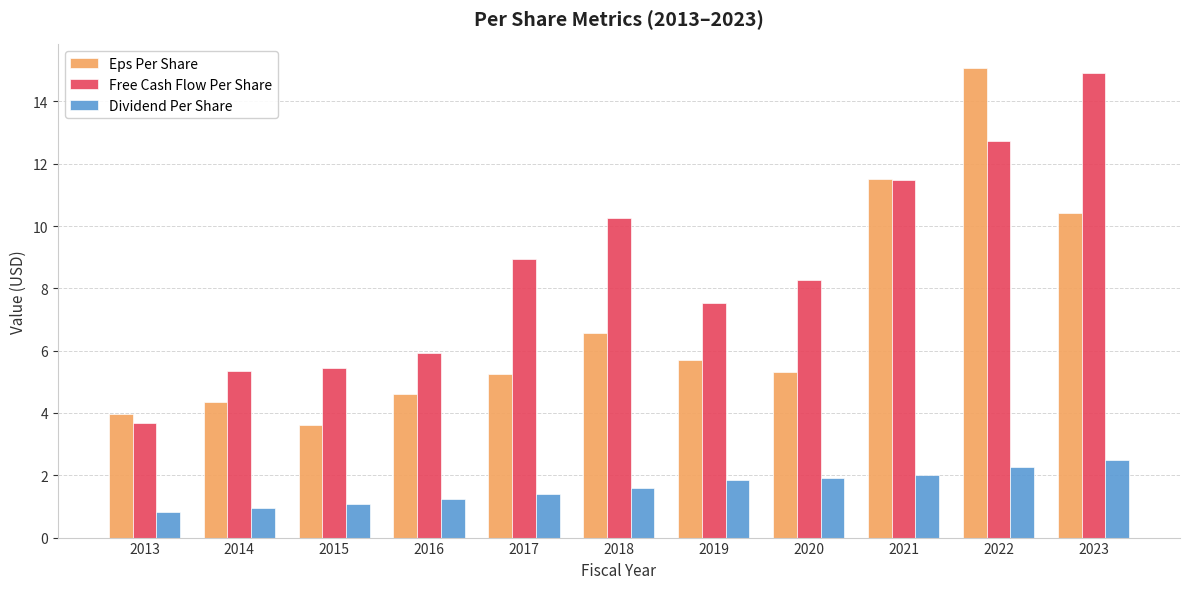

How many bars are there in total?

33